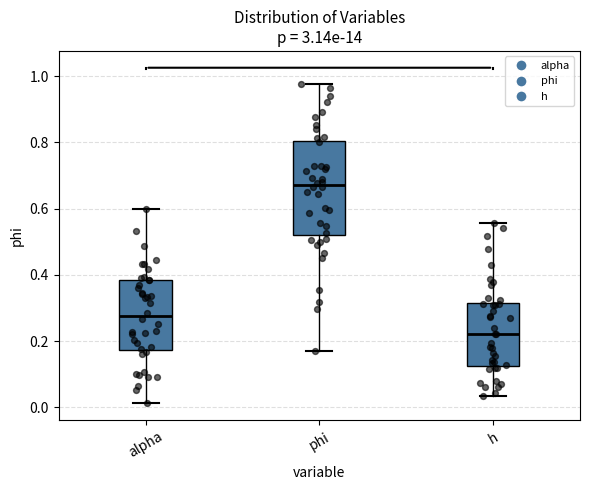

Where does the upper whisker of the box for phi end on the y-axis? The values are not printed on the chart, so give them approximately, as read against the axis.

0.98